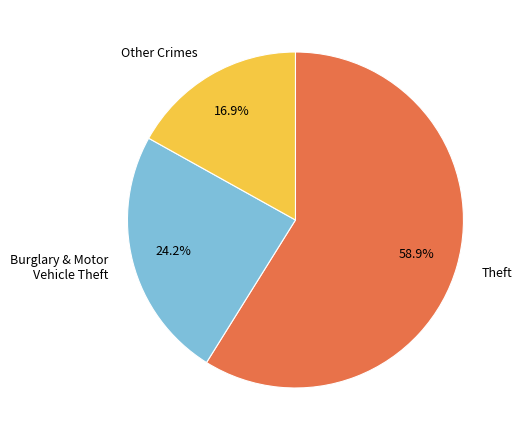

How many slices are in this pie chart?

3